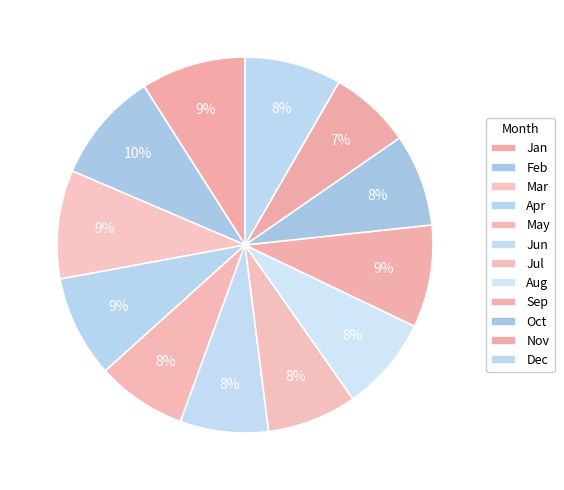

Does Jan account for over 50% of the chart?

No